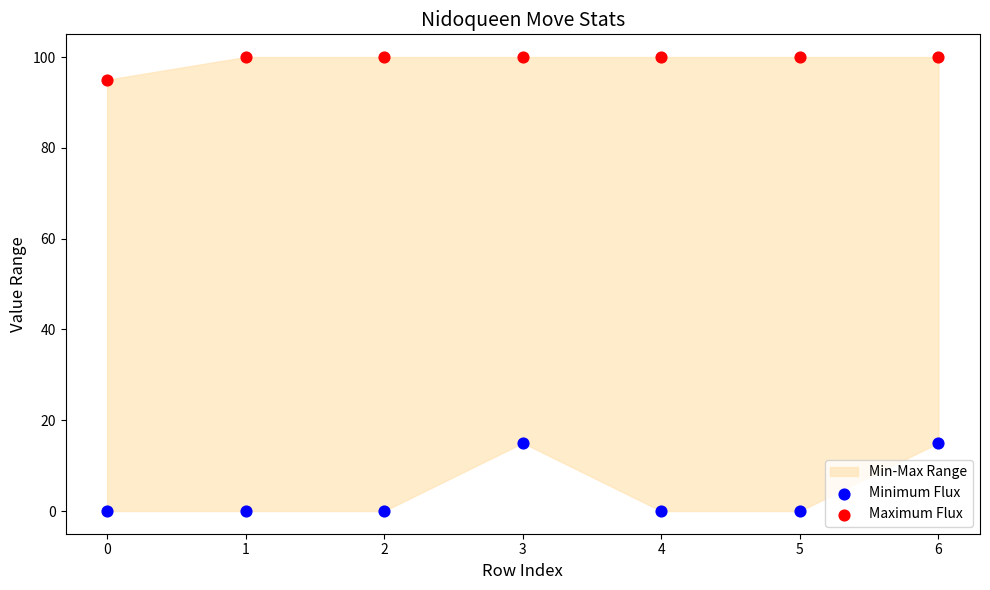

Which series has the widest spread of Y values?

Minimum Flux